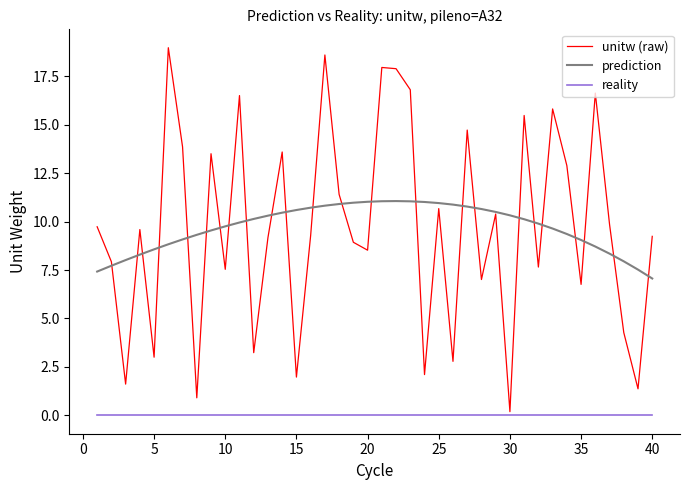

Which series has the largest range (max minus min)?

unitw (raw)